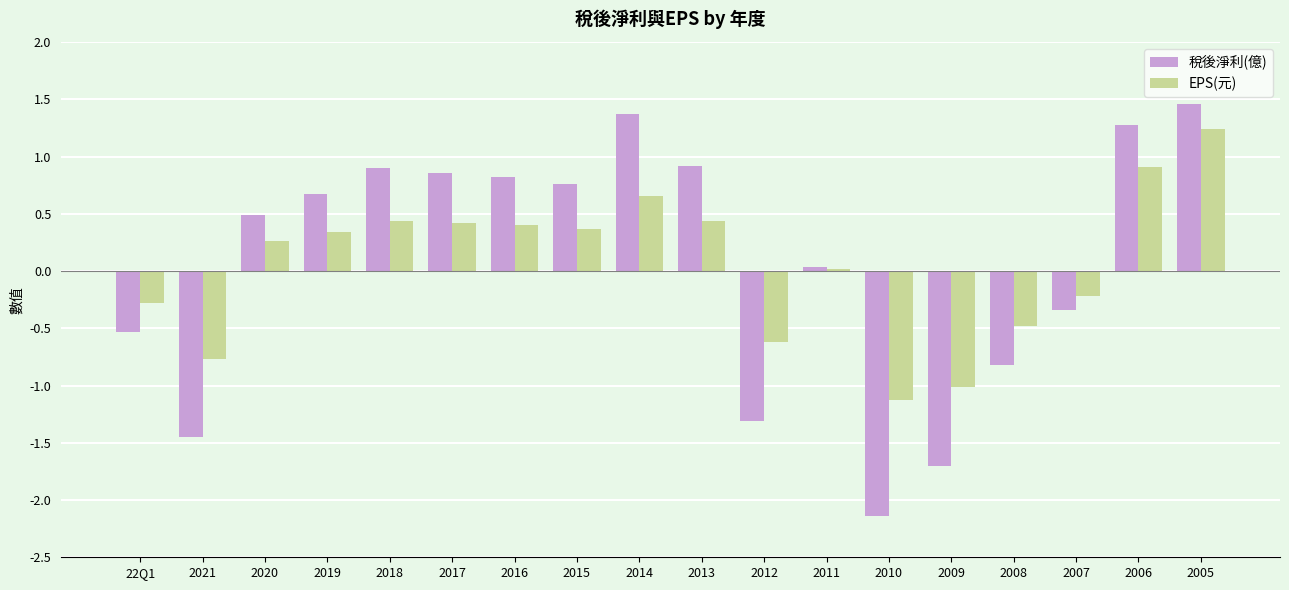

Rank the series by their maximum value, from highest to lowest.

稅後淨利(億), EPS(元)